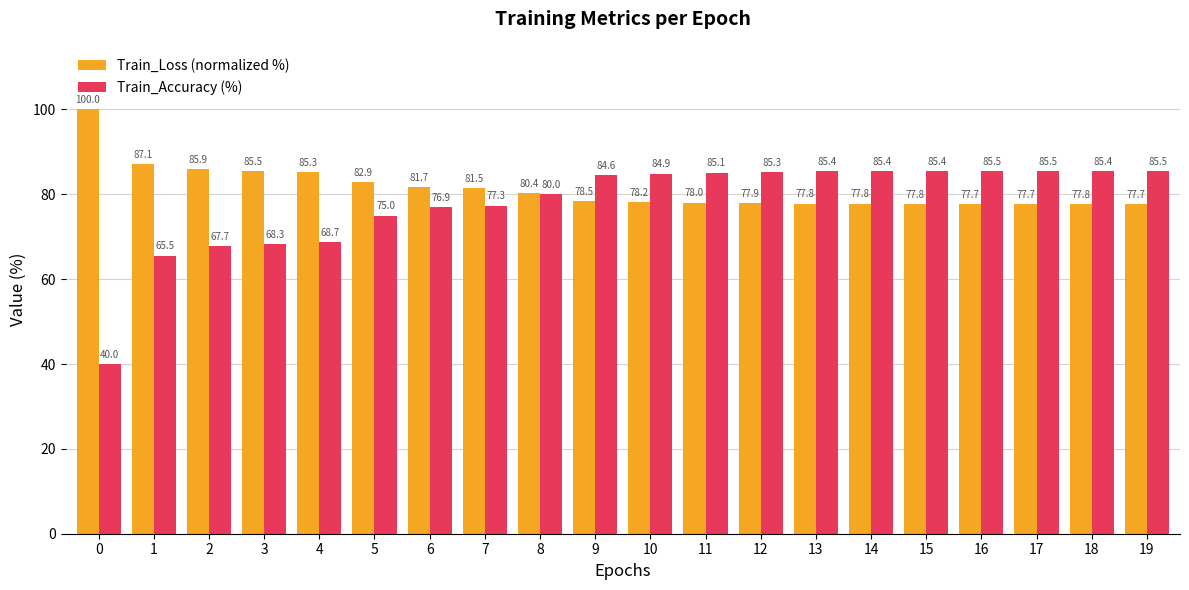

List the series in order of their peak value, highest first.

Train_Loss (normalized %), Train_Accuracy (%)